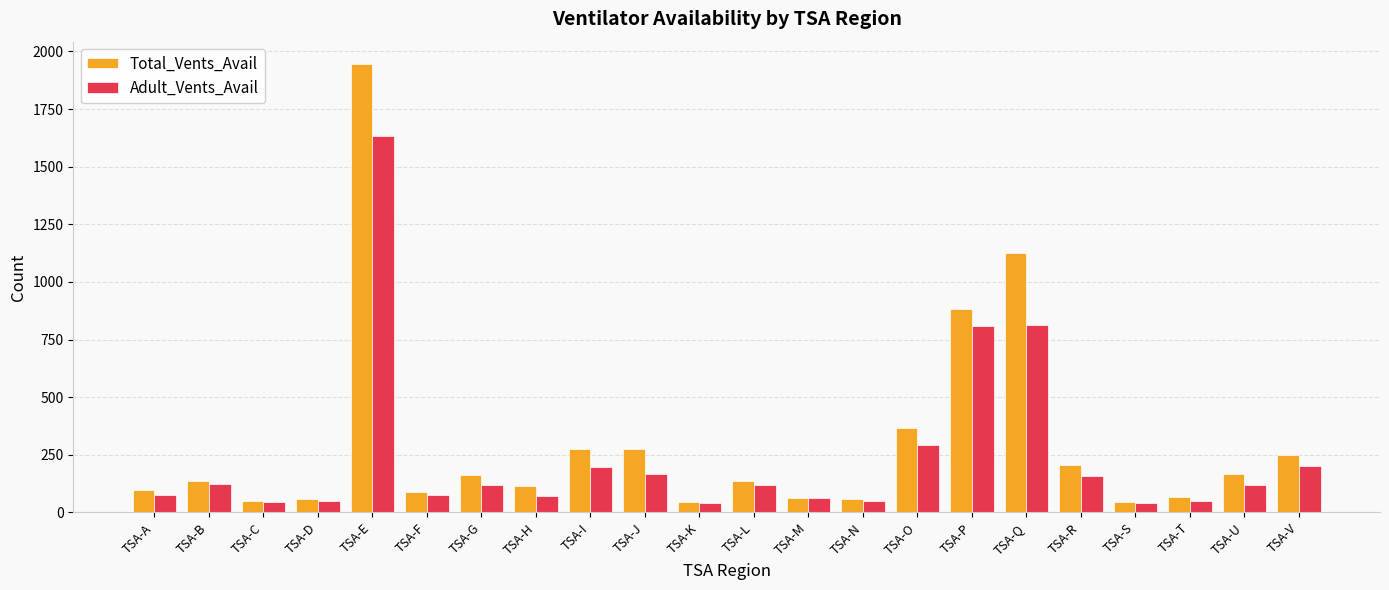

List the series in order of their peak value, lowest first.

Adult_Vents_Avail, Total_Vents_Avail